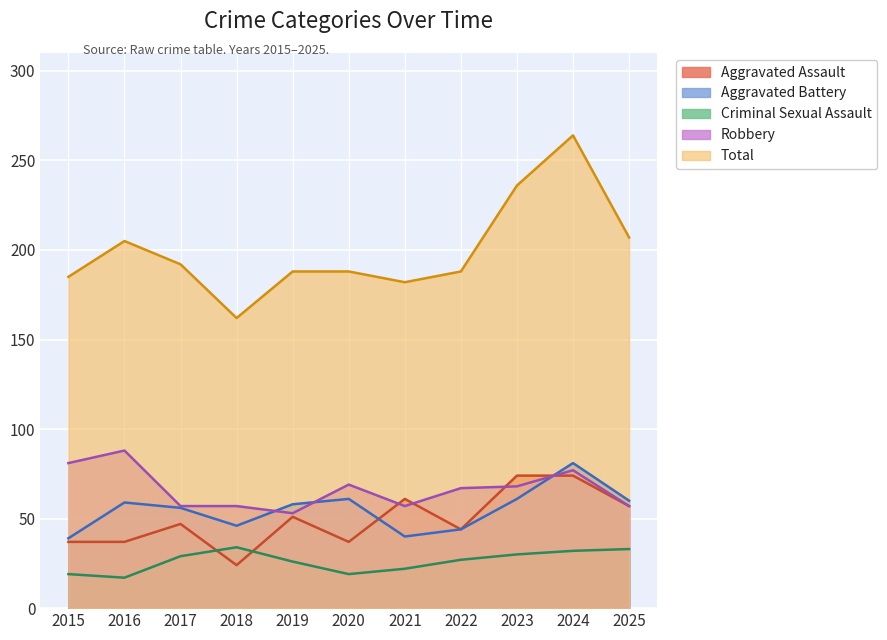

What is the minimum value for Robbery?

53